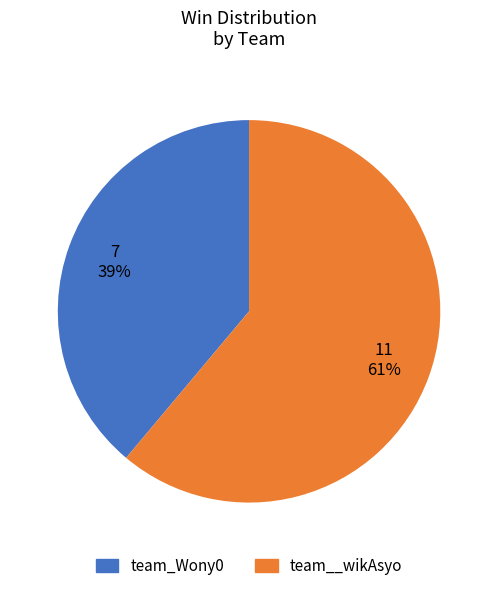

Rank the categories by value from lowest to highest.

team_Wony0, team__wikAsyo